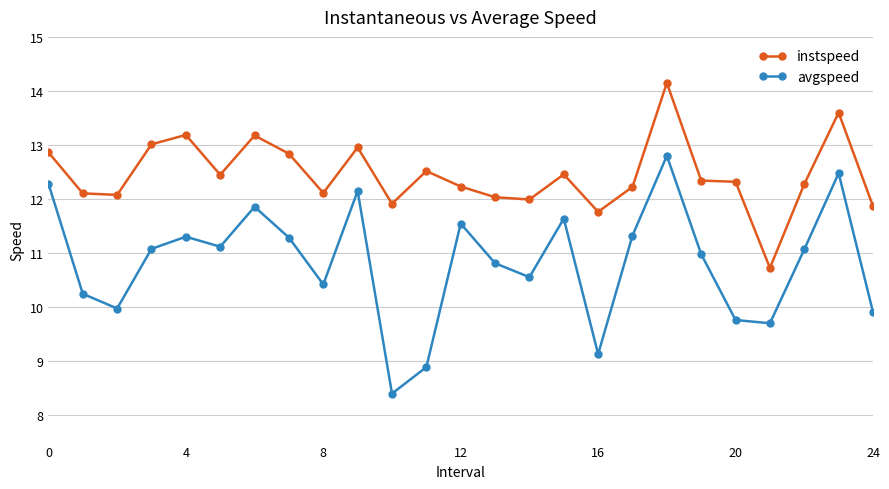

What is the value of the avgspeed point at the 9th from the left?

10.4